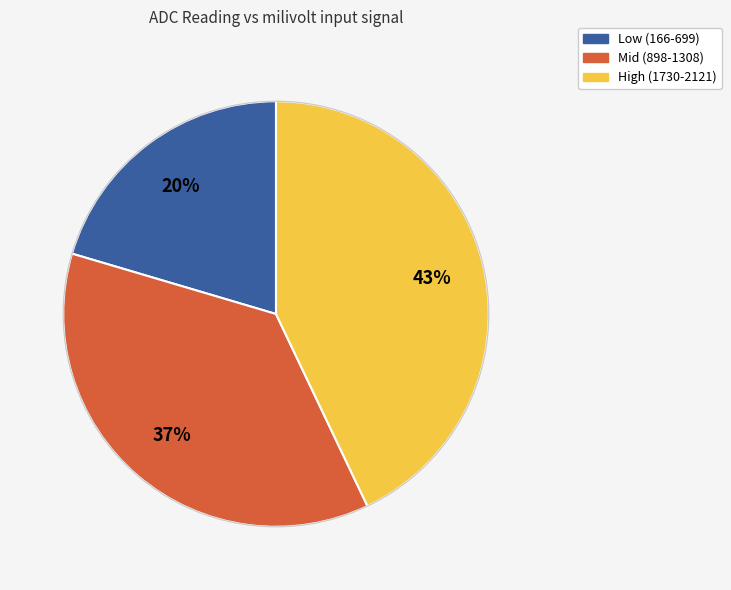

How many slices are in this pie chart?

3